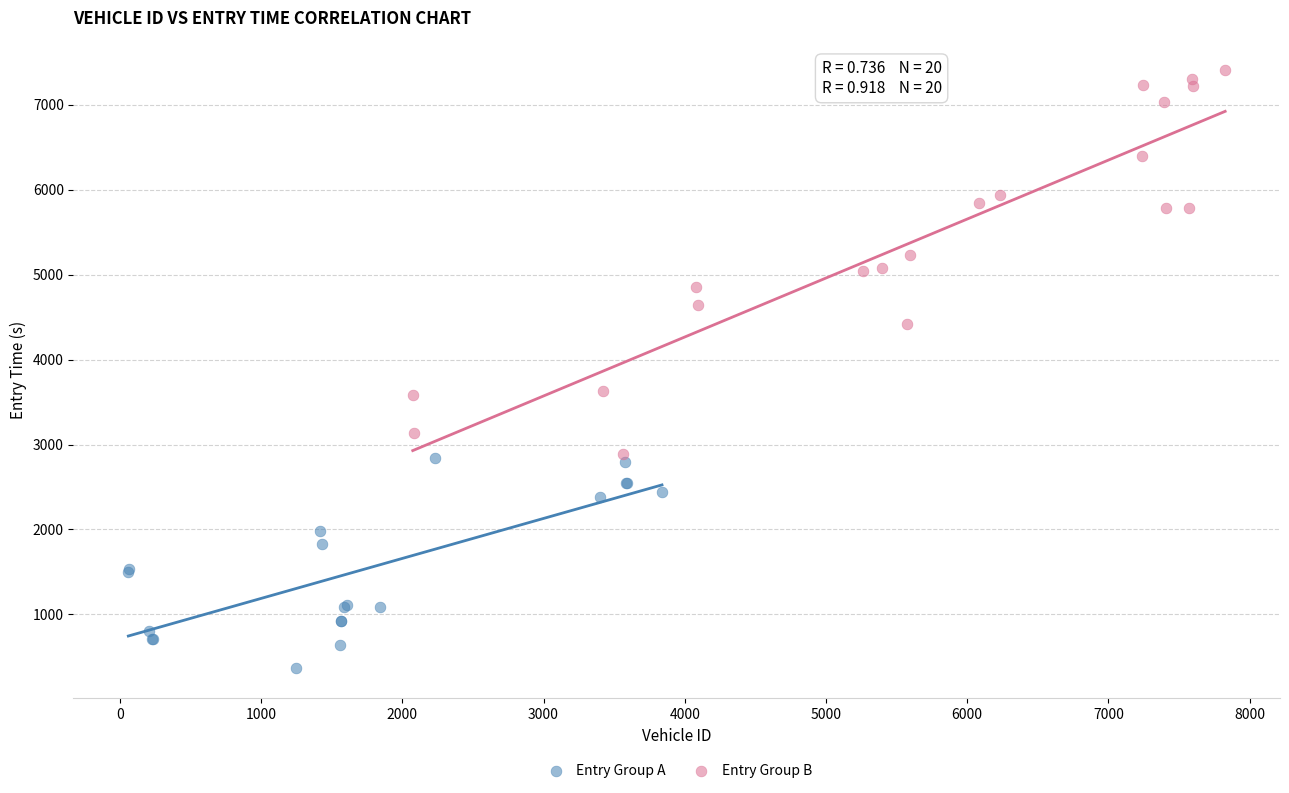

What are all the series names shown in the legend?

Entry Group A, Entry Group B